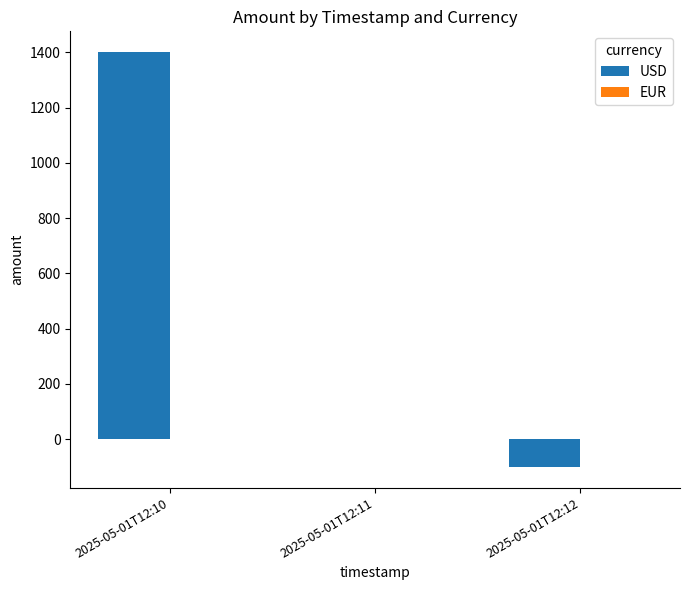

Which category has the highest value across all series?

2025-05-01T12:10